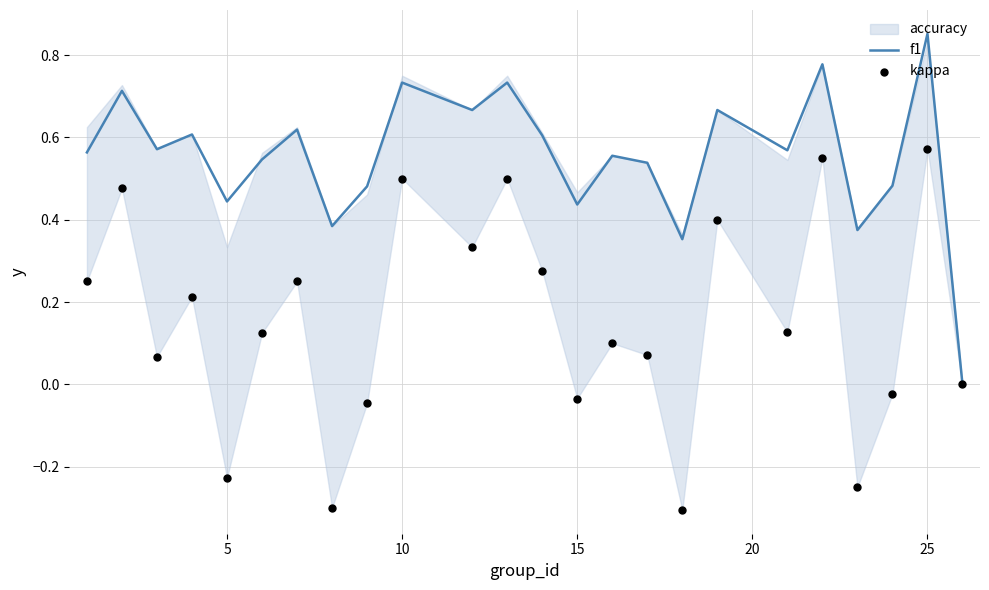

Which category has the highest value in the f1 series?

25